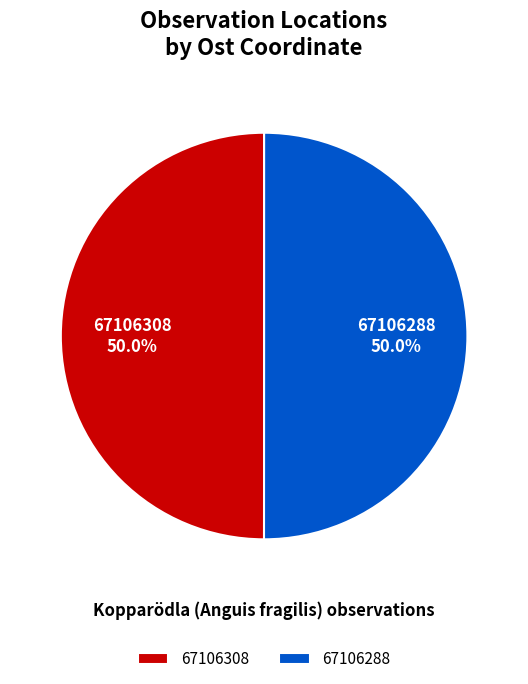

How many slices are in this pie chart?

2